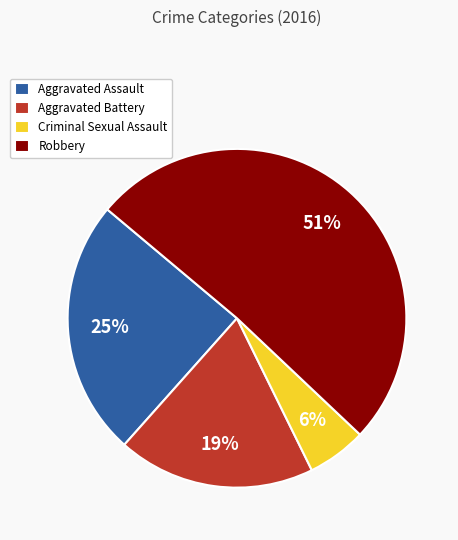

To the nearest percent, what is the difference between the largest and smallest slice percentages?

45%